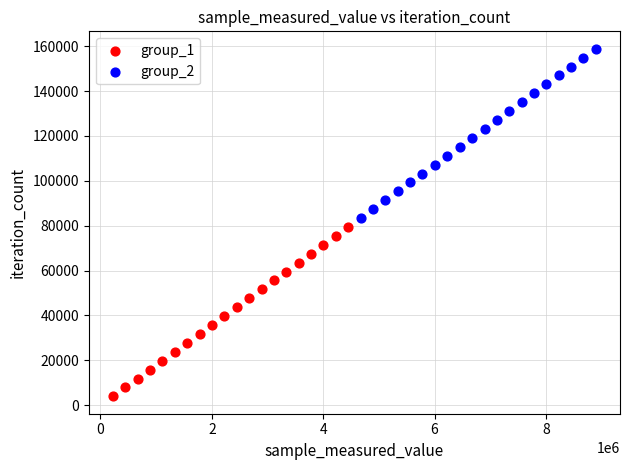

Which series reaches the maximum Y coordinate?

group_2